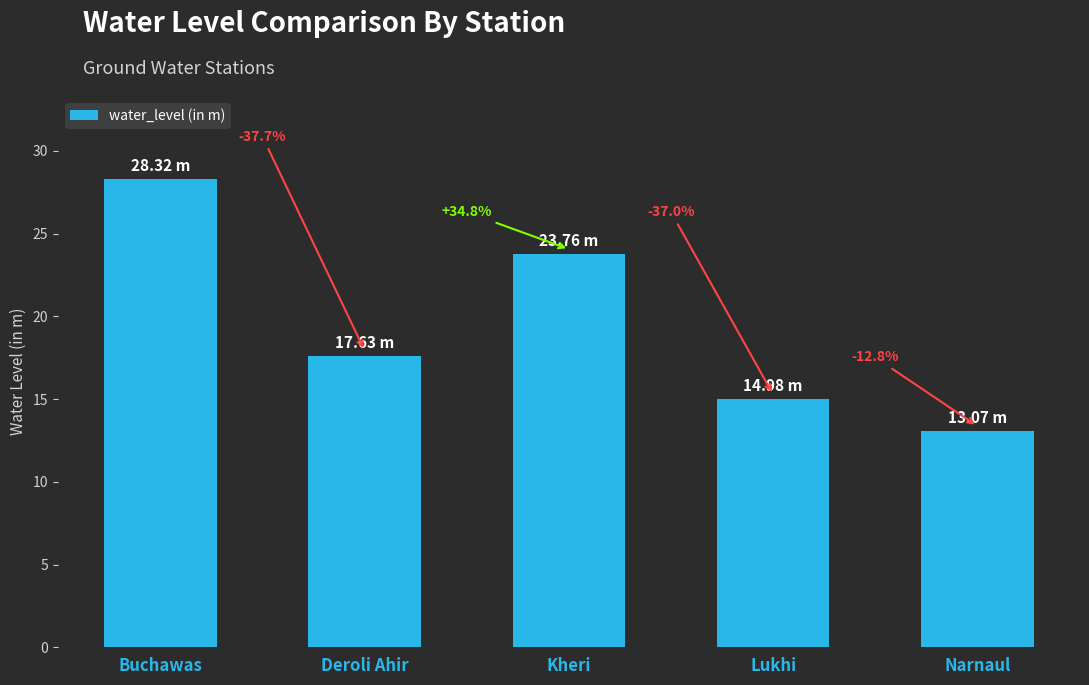

How many bars are there in total?

5